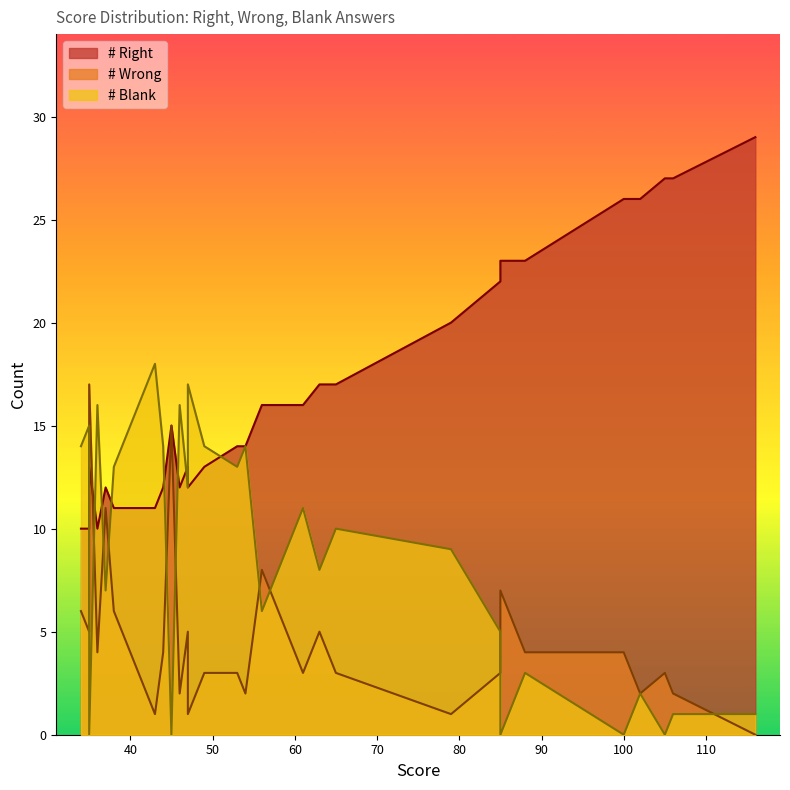

Which series has the largest total across all categories?

# Right